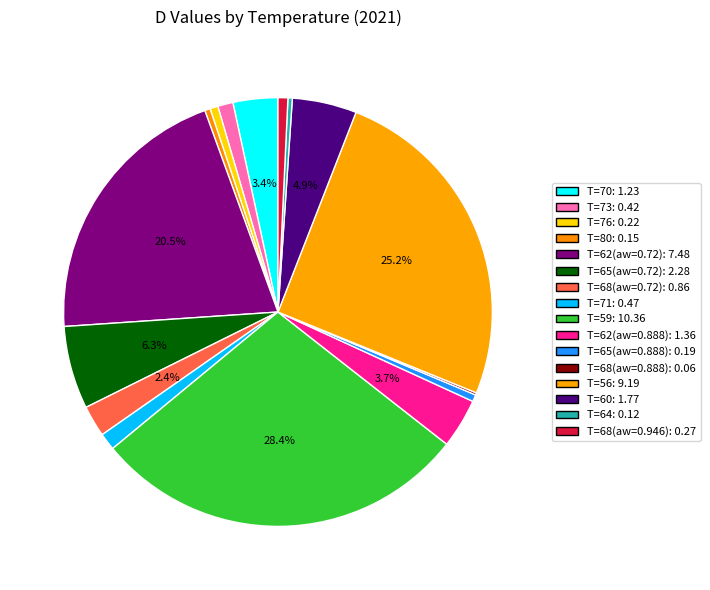

Does T=60 represent more than half of the total?

No